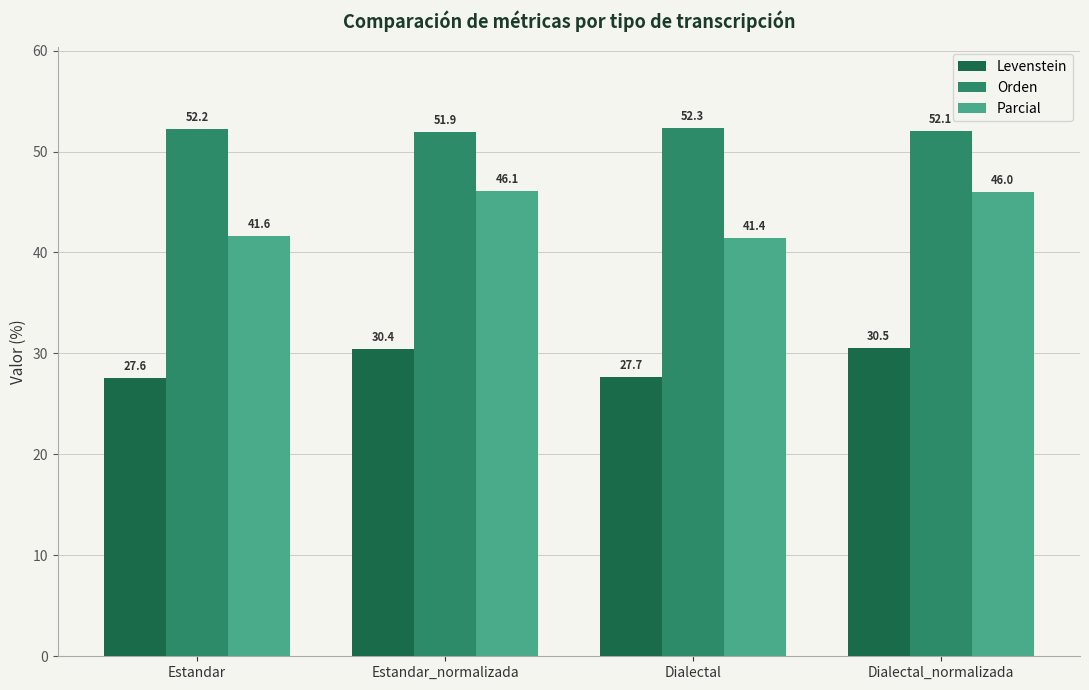

How many values in the Levenstein series exceed 30?

2